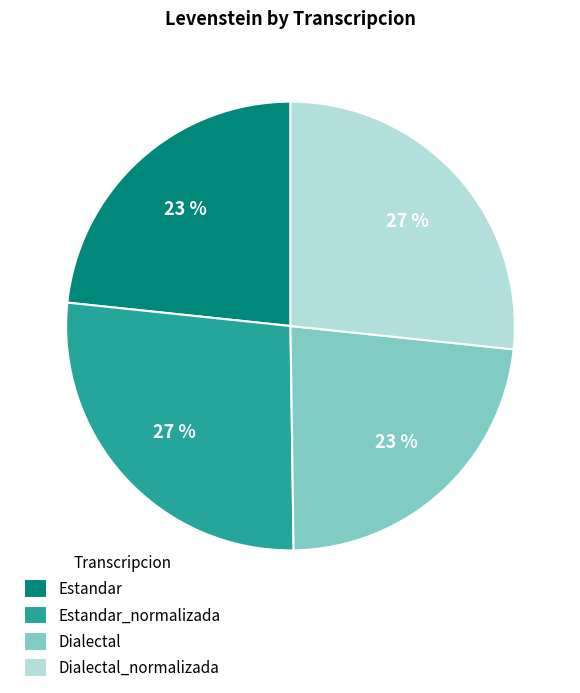

How many slices are in this pie chart?

4